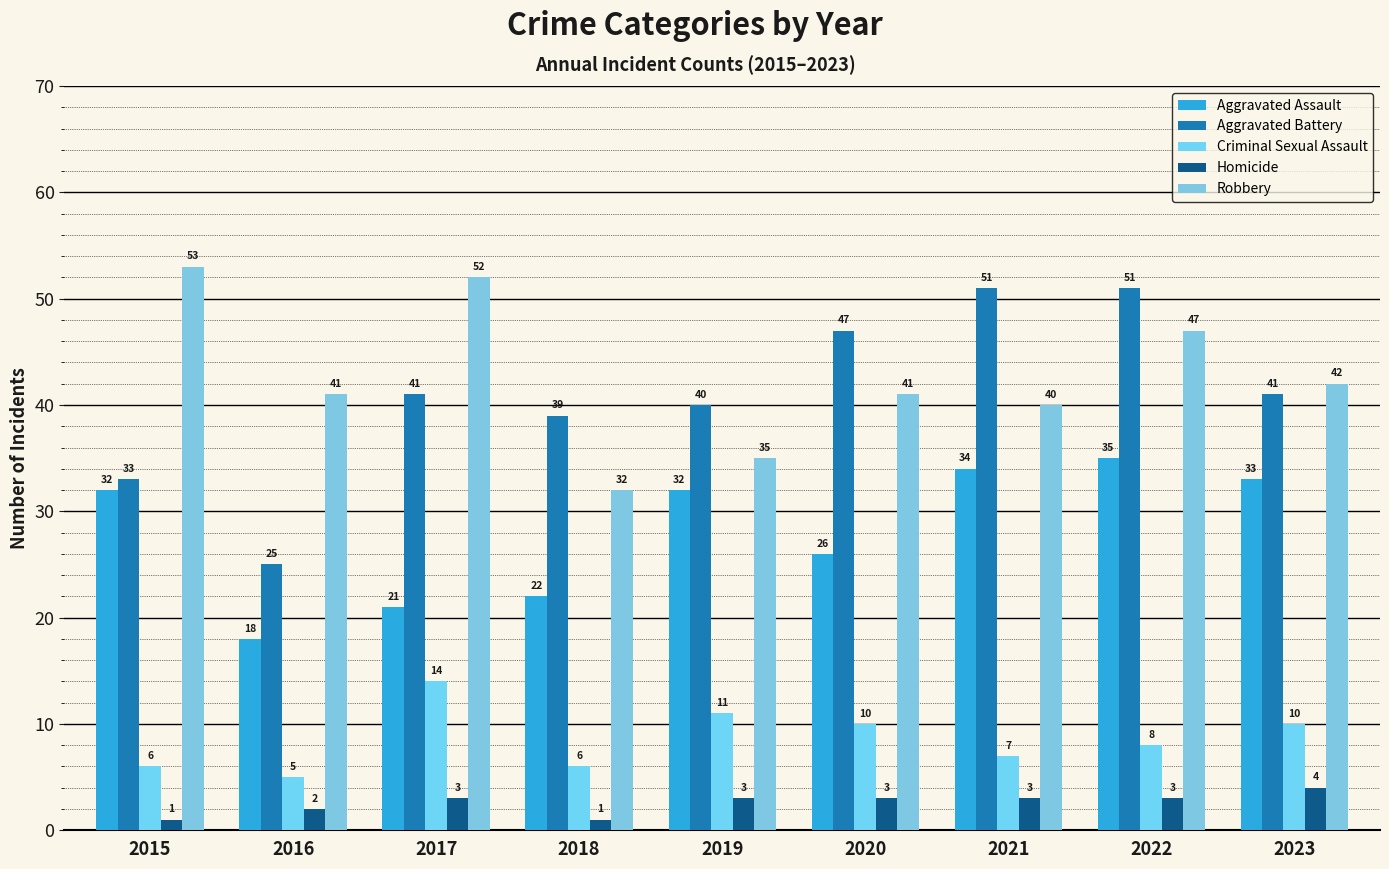

What is the total value across all series at 2016?

91